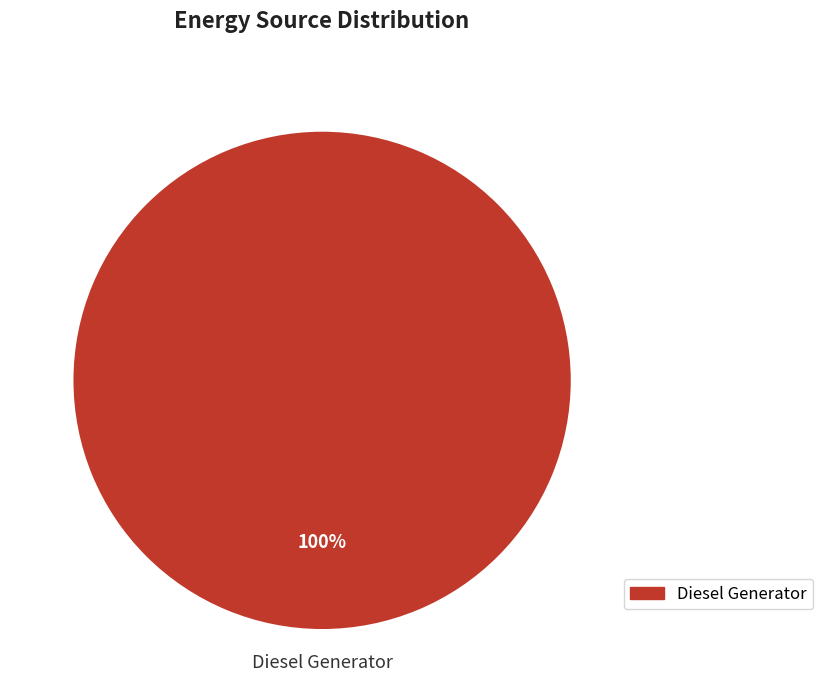

How many slices are in this pie chart?

1